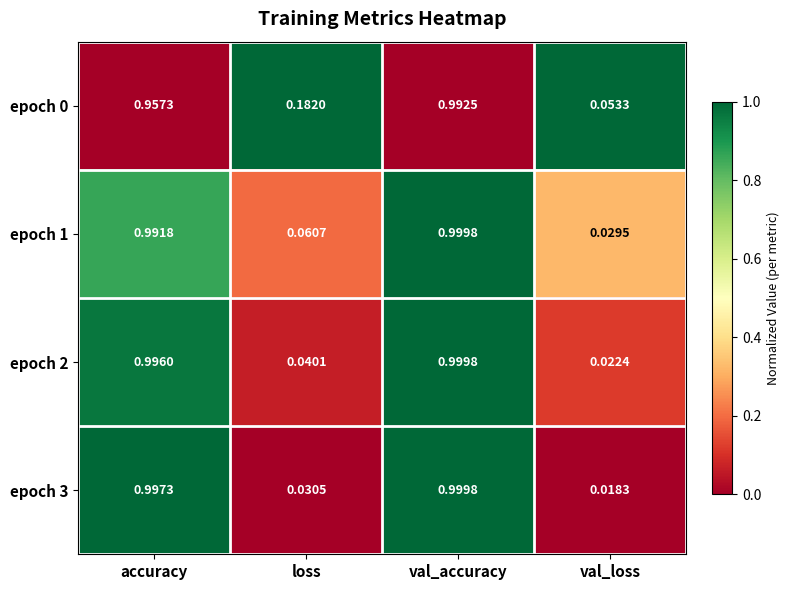

Rank the categories by epoch 0 value from highest to lowest.

val_accuracy, accuracy, loss, val_loss